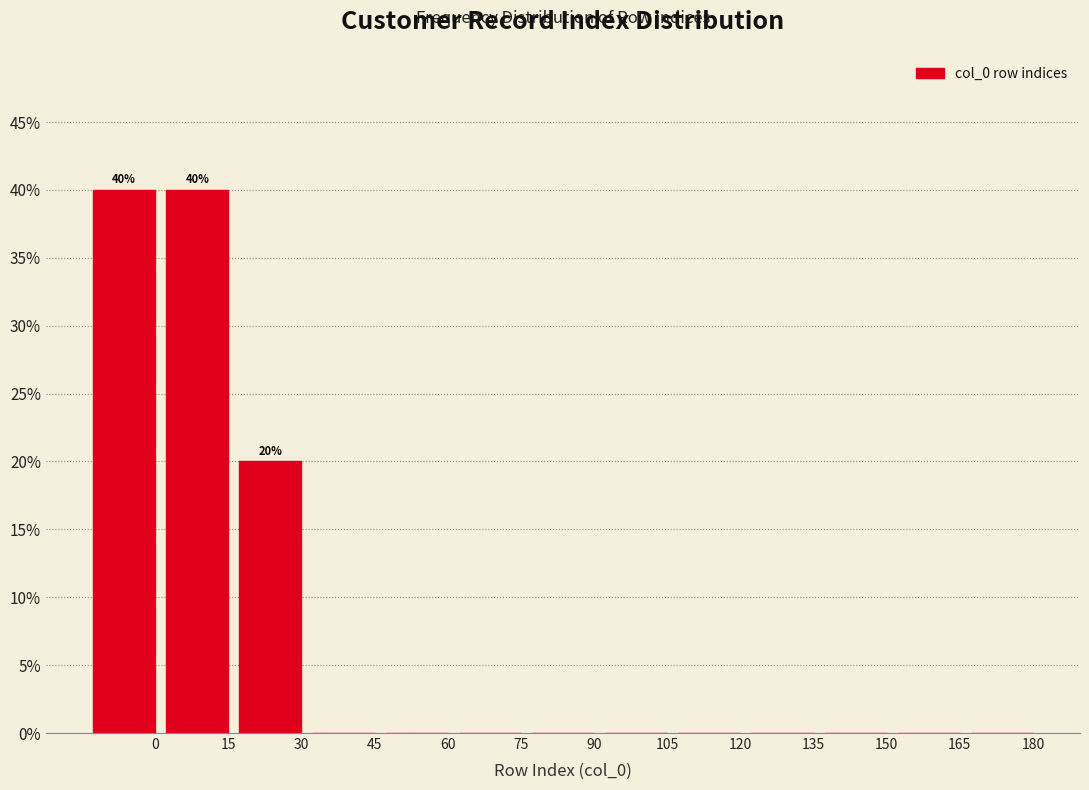

Reading right to left, transcribe all the data shown in this chart.

180=0	165=0	150=0	135=0	120=0	105=0	90=0	75=0	60=0	45=0	30=20	15=40	0=40